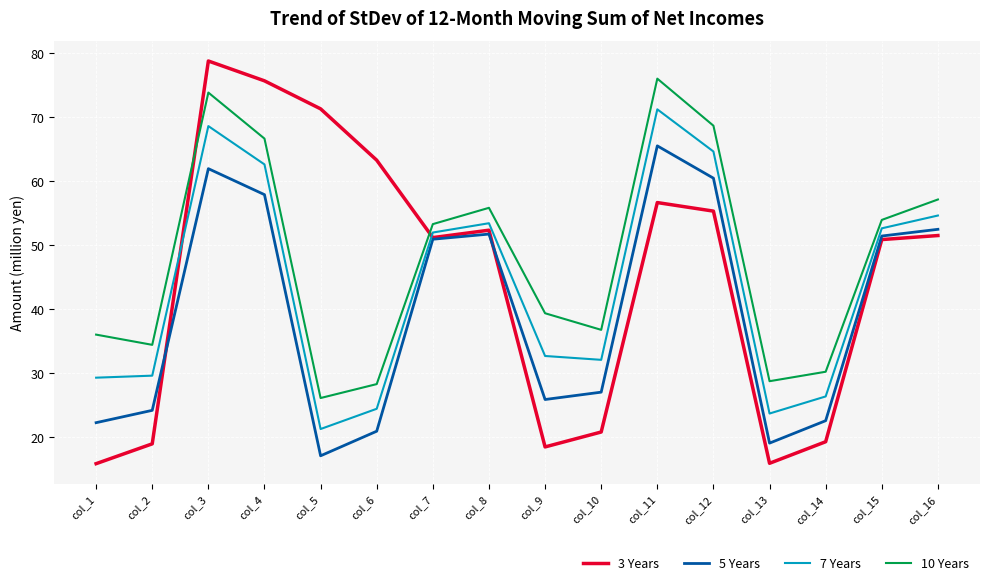

What is the spread (max minus min) of values at col_2?

15.5